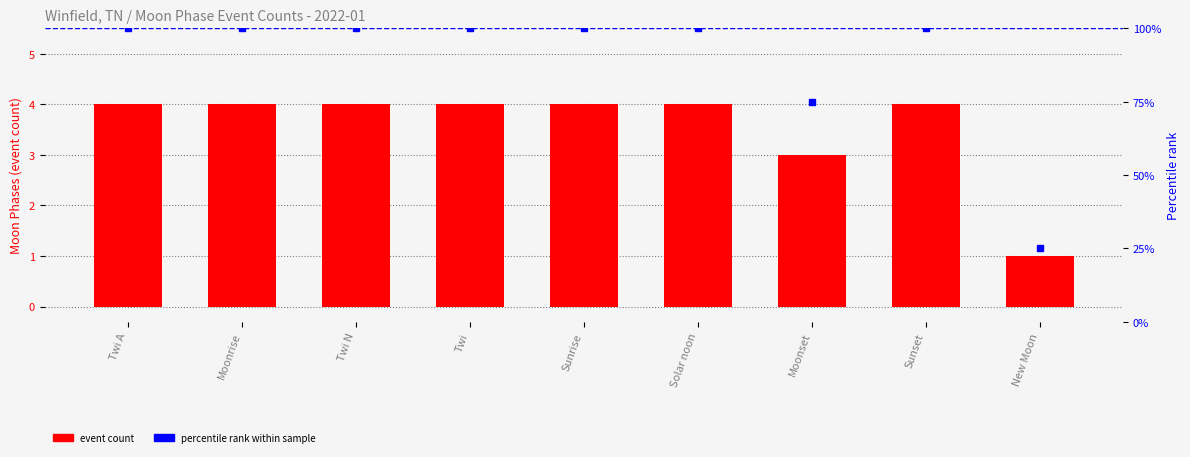

What is the value of the event count bar at the 1st from the left?

4